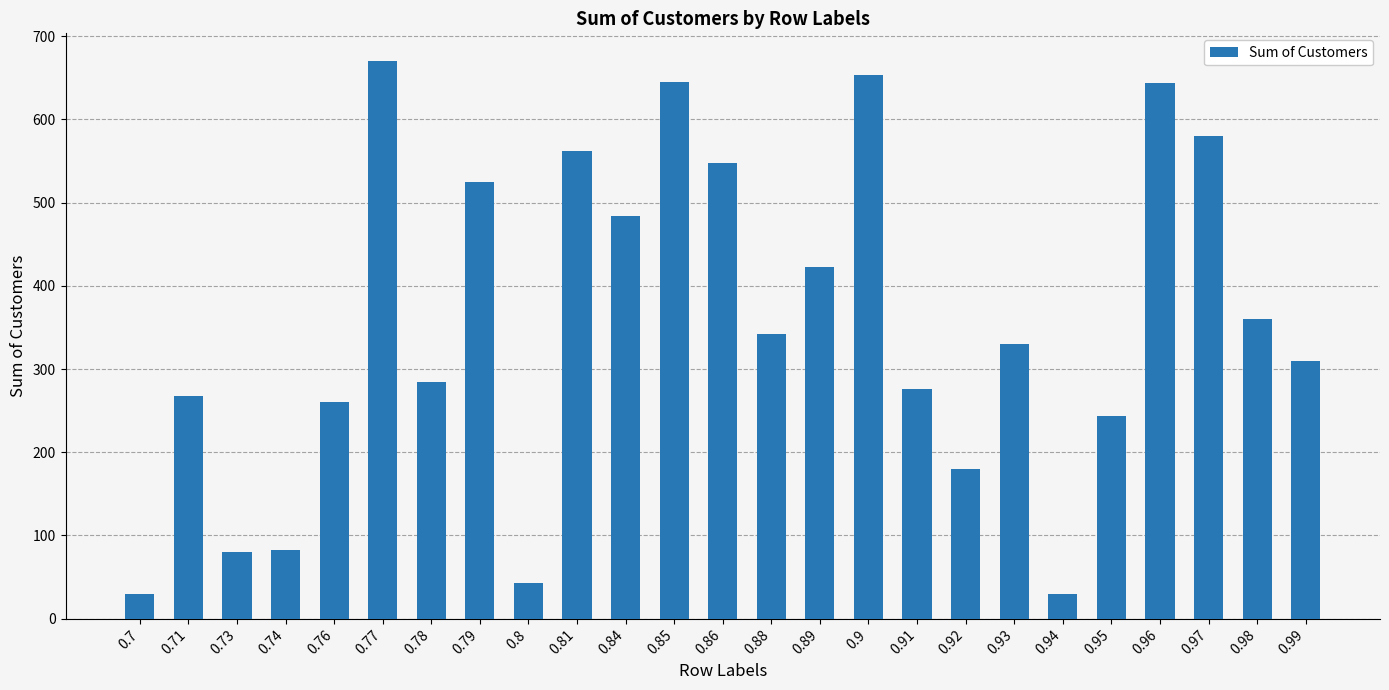

What is the greatest value displayed?

670